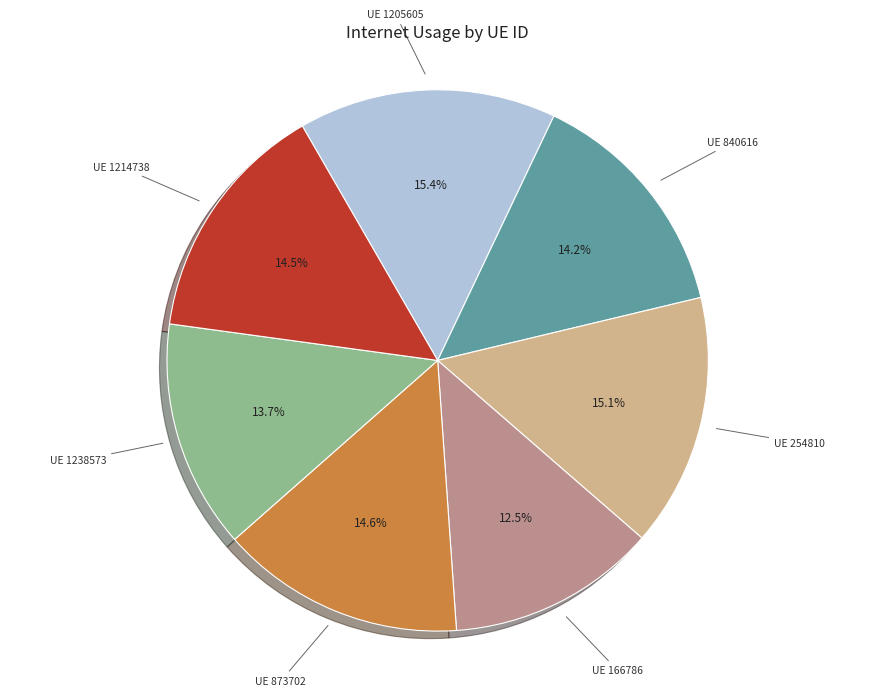

Does any single category account for the majority?

No